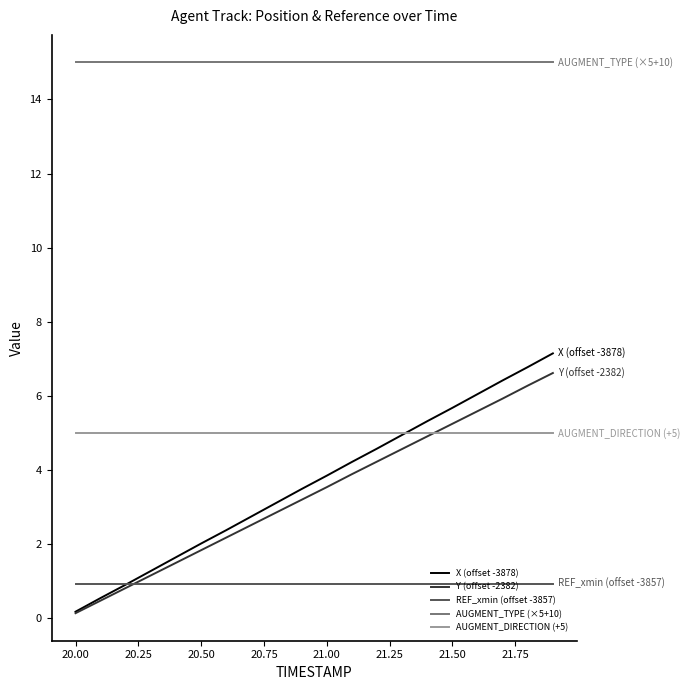

Which series has the largest total across all categories?

AUGMENT_TYPE (×5+10)